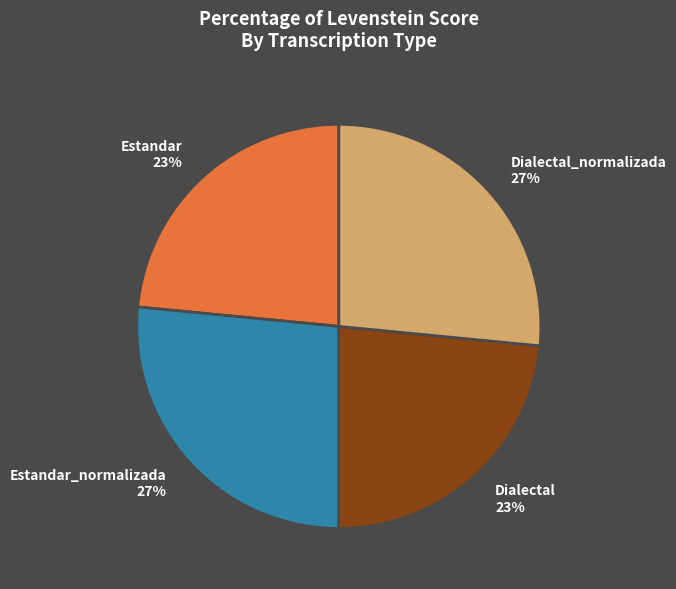

What percentage is the Dialectal_normalizada 27% slice, to the nearest percent?

27%